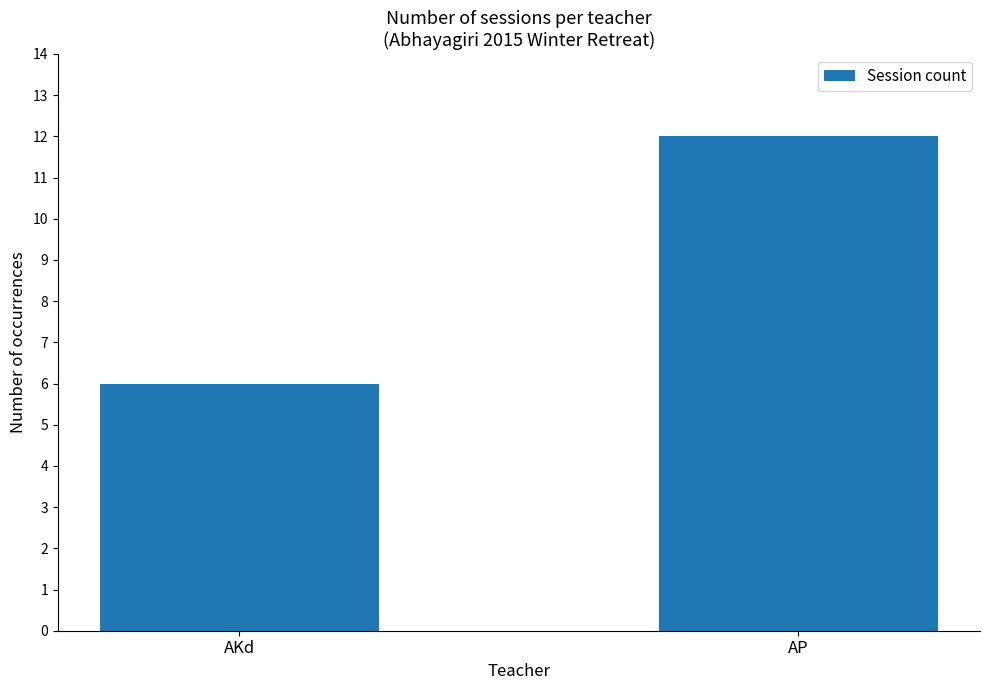

The chart shows a value of 6 at AKd. True or false?

True